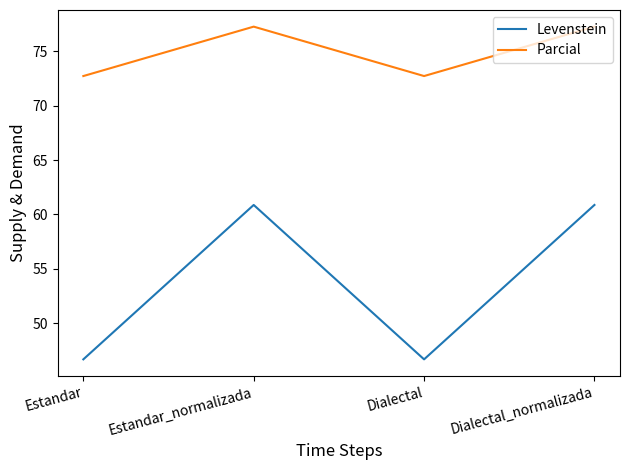

Is the value of Levenstein at Dialectal_normalizada greater than the value of Parcial at Dialectal?

No